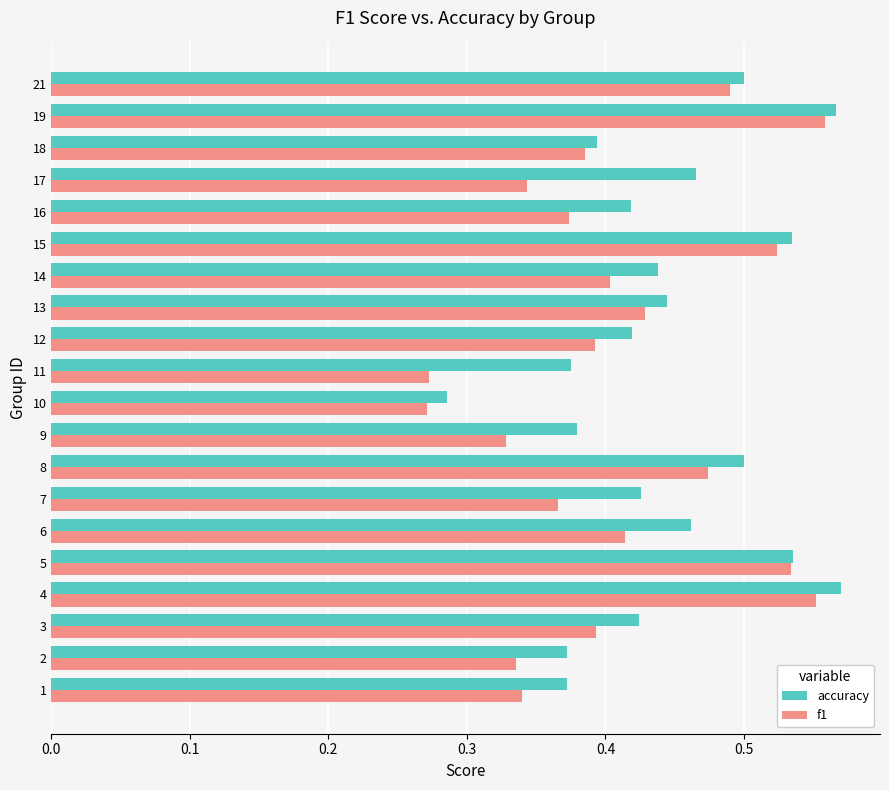

True or false: accuracy has a value of 0.2 at 6.

False